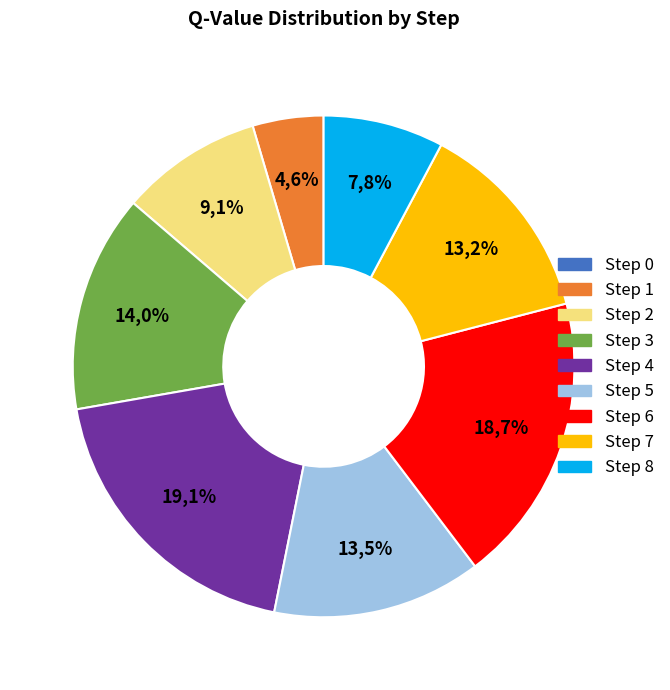

Do Step 5 and Step 4 together represent more than half of the pie?

No